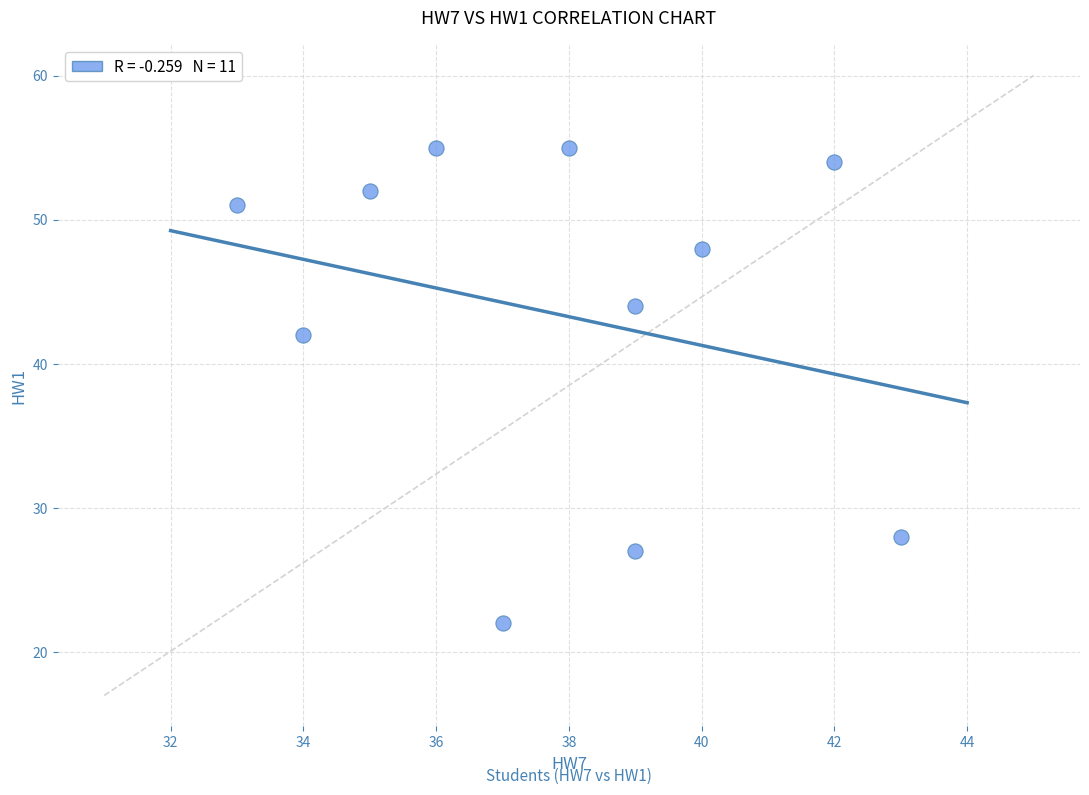

What Y value in the scatter plot is closest to 38?

42